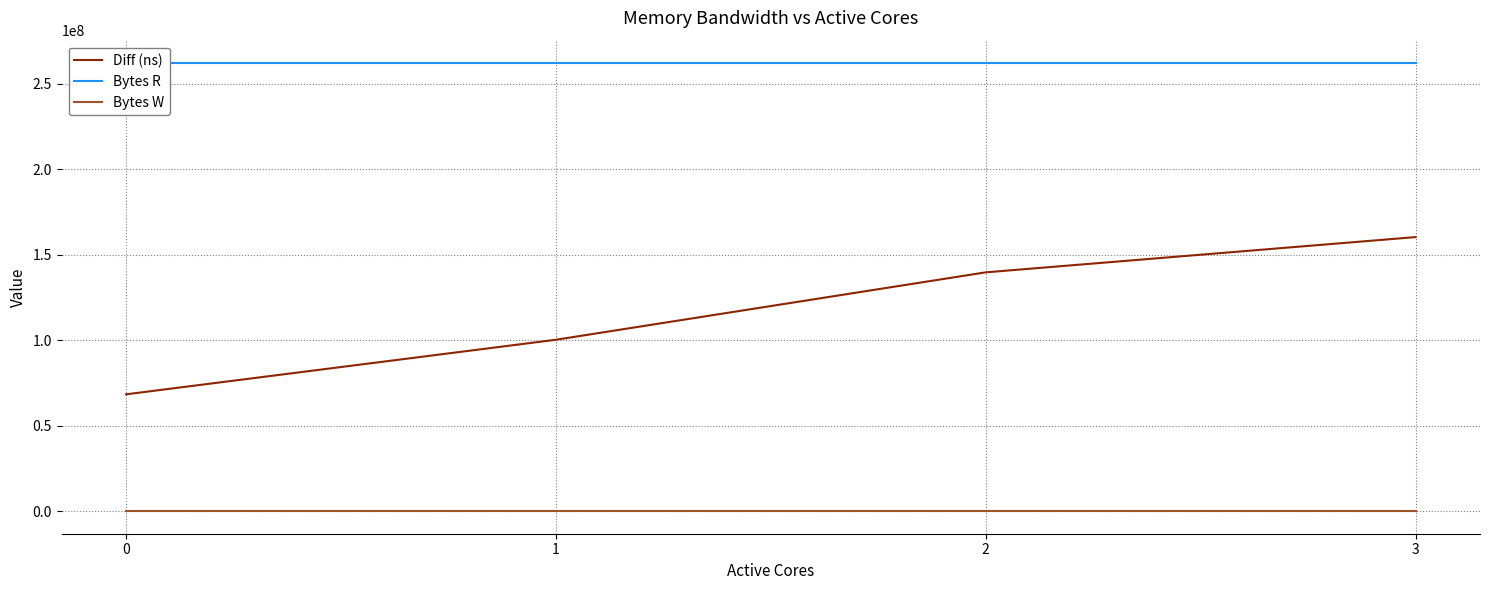

Reading right to left, extract all data points from this chart.

Diff (ns): 160374754	139754324	100332395	68425036
Bytes R: 262144000	262144000	262144000	262144000
Bytes W: 0	0	0	0